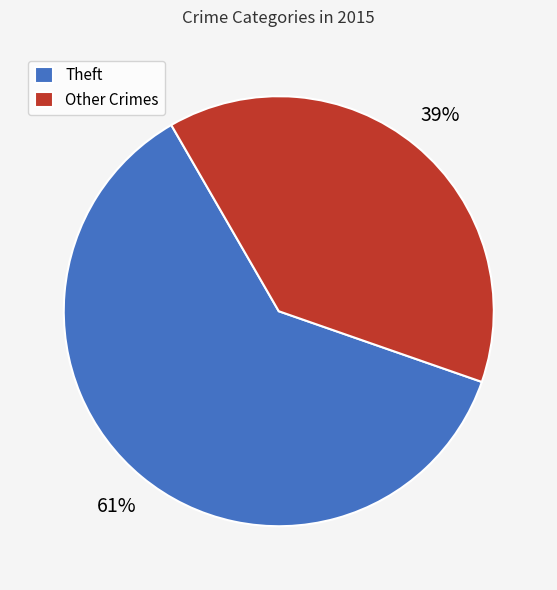

What percentage is the Other Crimes slice, to the nearest percent?

39%